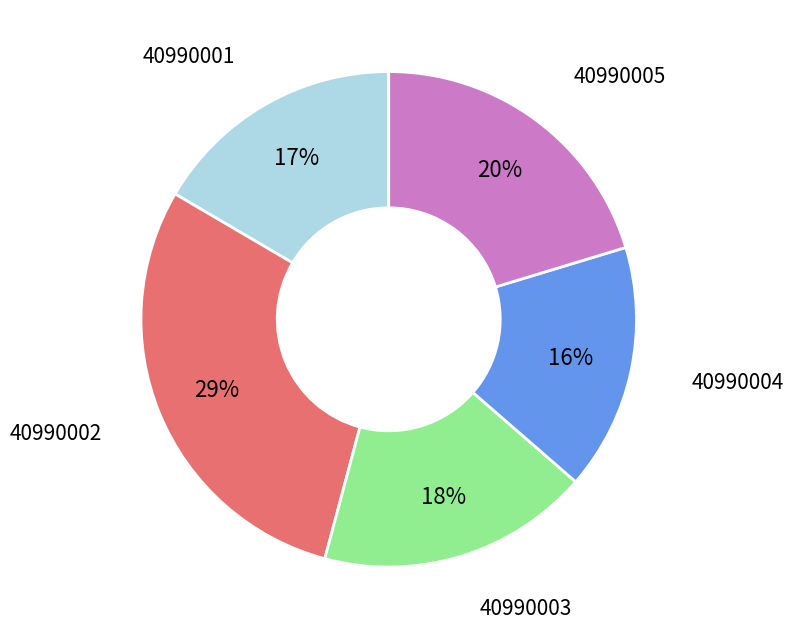

To the nearest percent, what is the difference between the largest and smallest slice percentages?

13%